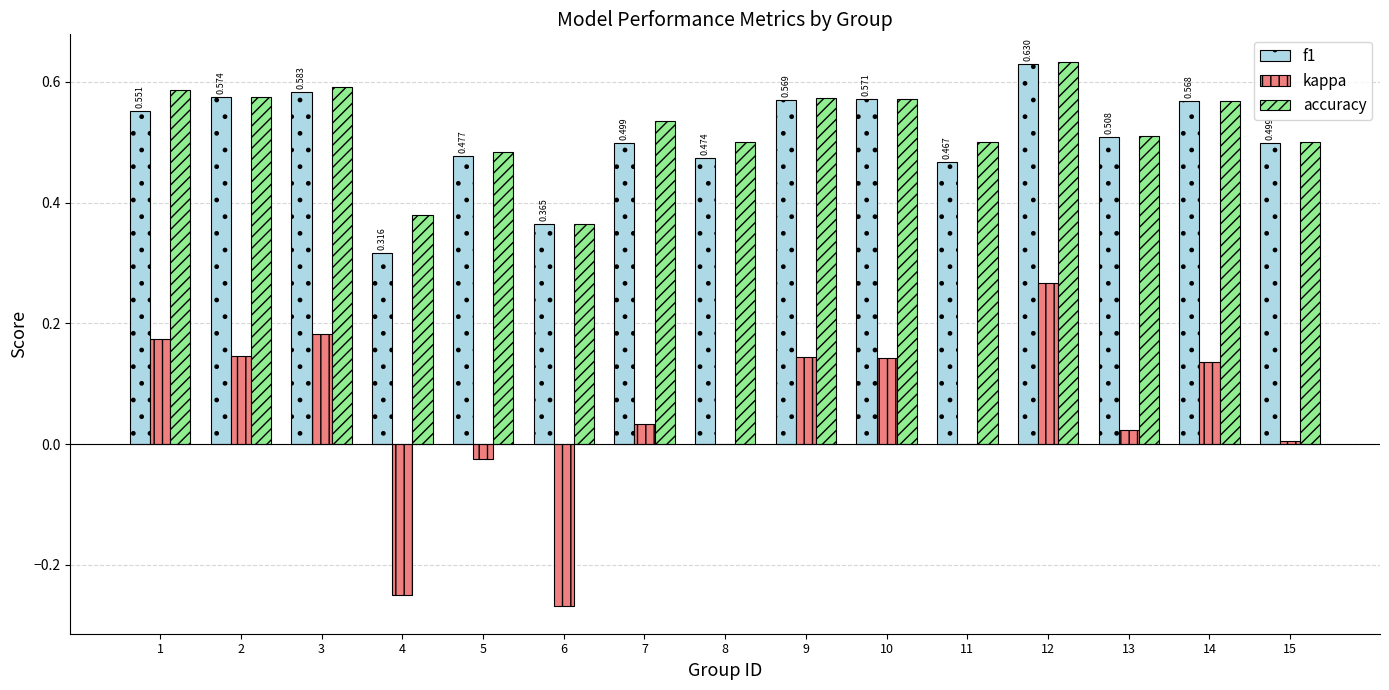

How many groups of bars are there?

15